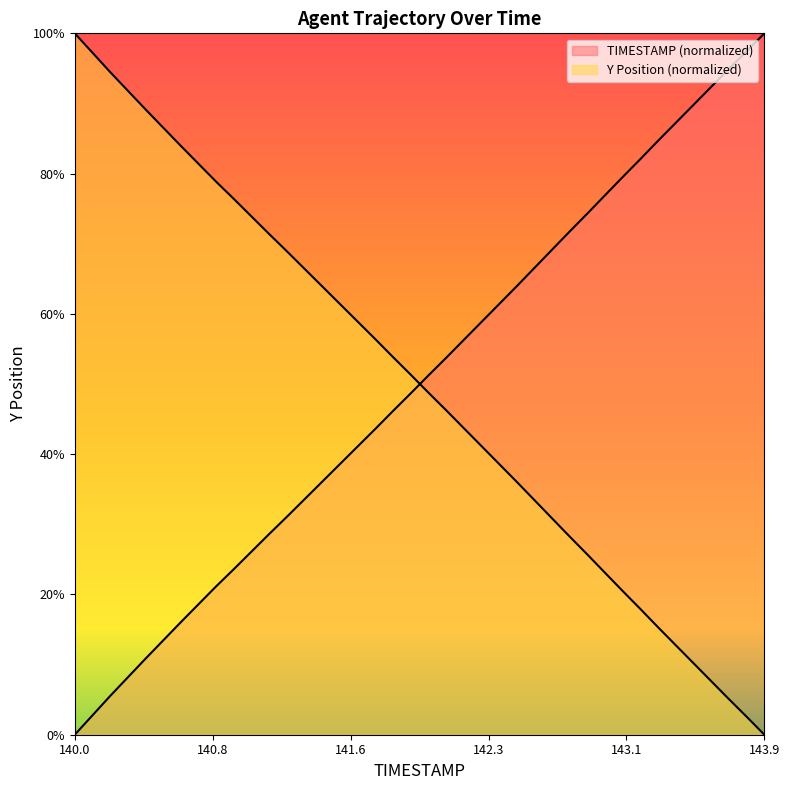

Does the chart display data point markers on the line(s)?

No